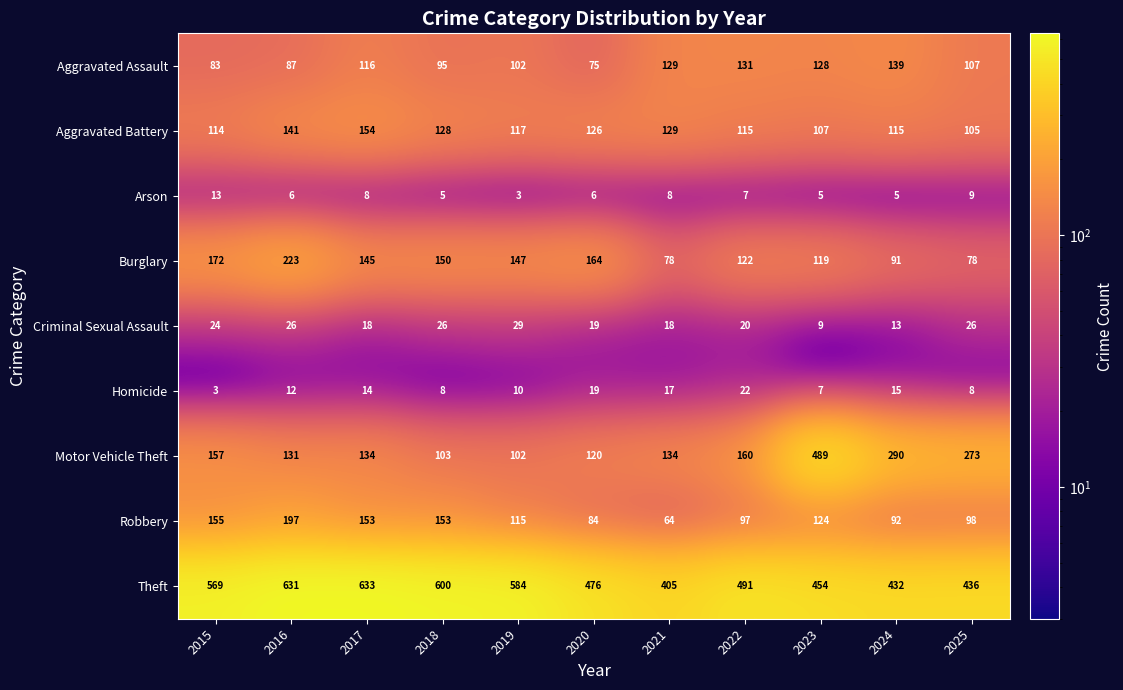

Which series has the widest spread of values?

Motor Vehicle Theft